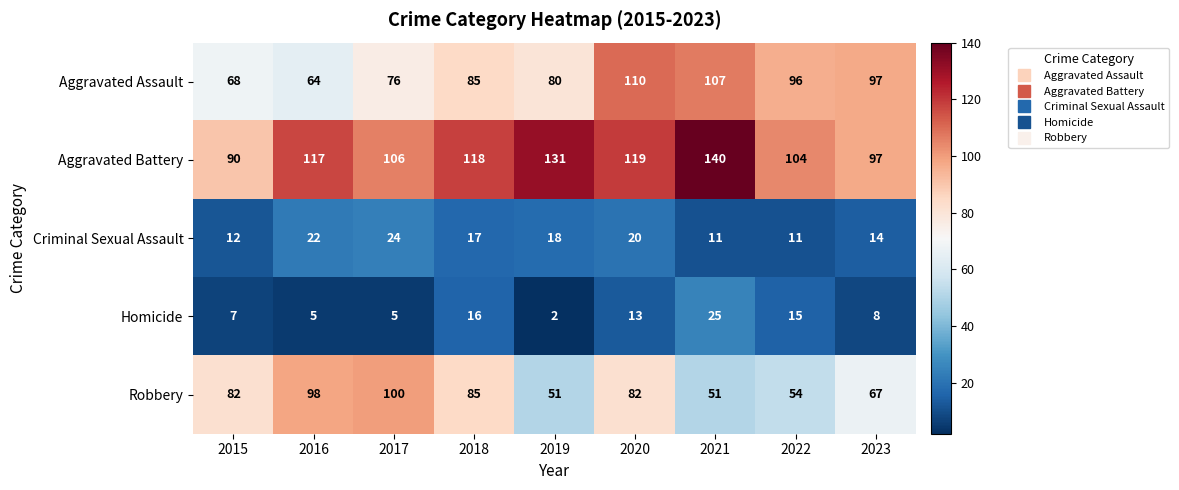

What is the average value of the Aggravated Assault series?

87